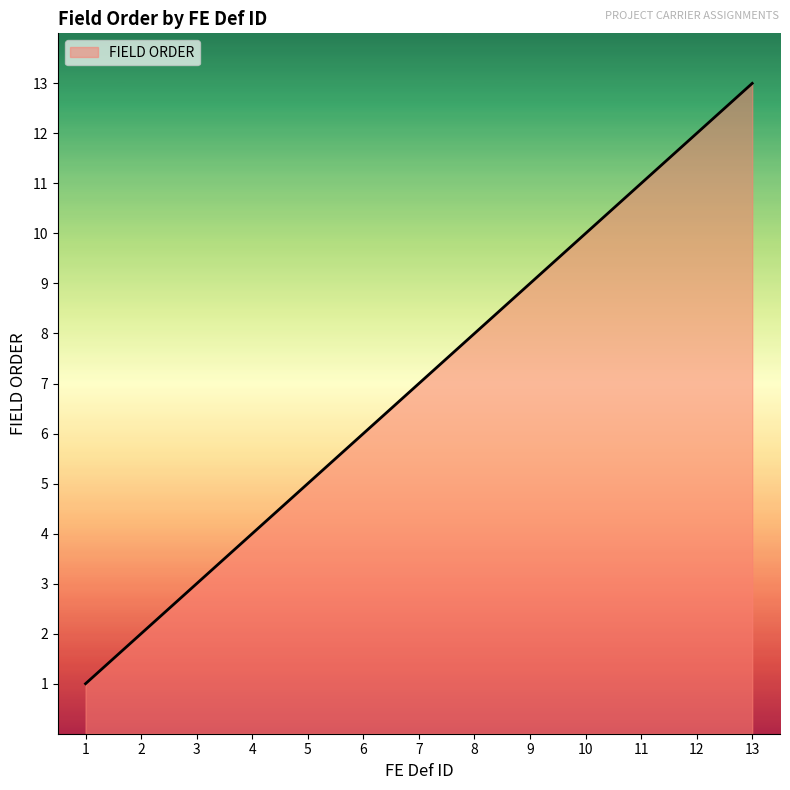

What is the smallest value displayed?

1